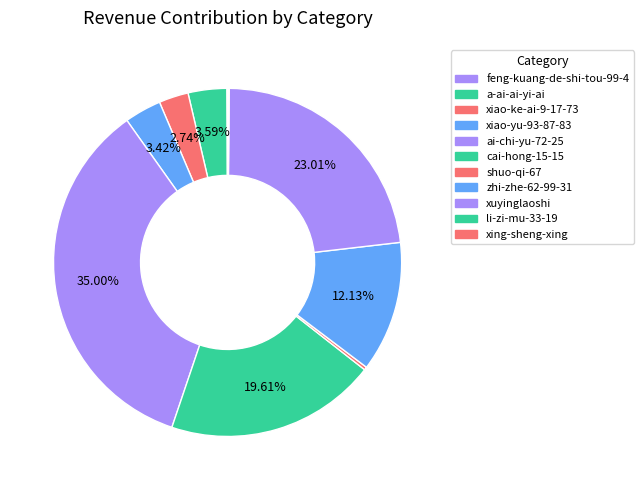

Rank the categories by value from lowest to highest.

feng-kuang-de-shi-tou-99-4, xing-sheng-xing, li-zi-mu-33-19, shuo-qi-67, xiao-ke-ai-9-17-73, xiao-yu-93-87-83, a-ai-ai-yi-ai, zhi-zhe-62-99-31, cai-hong-15-15, xuyinglaoshi, ai-chi-yu-72-25